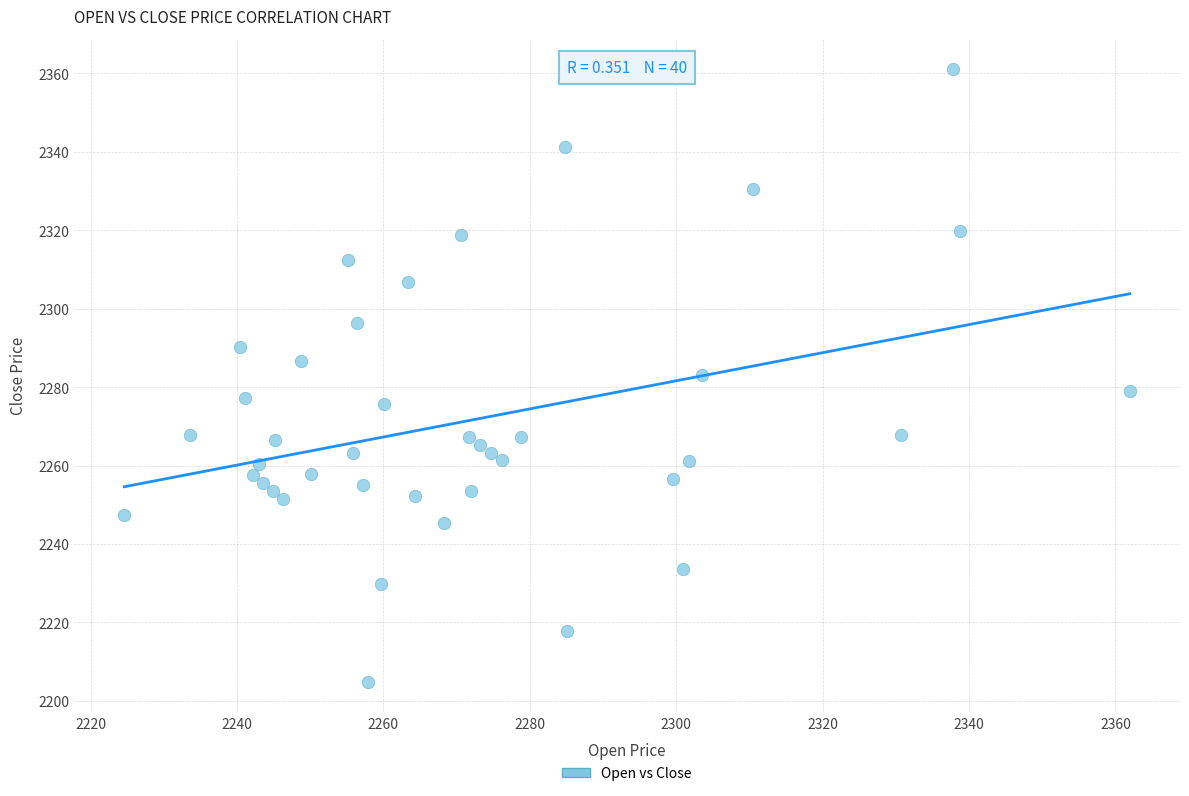

What is the range of Y values (max minus min)?

156.1